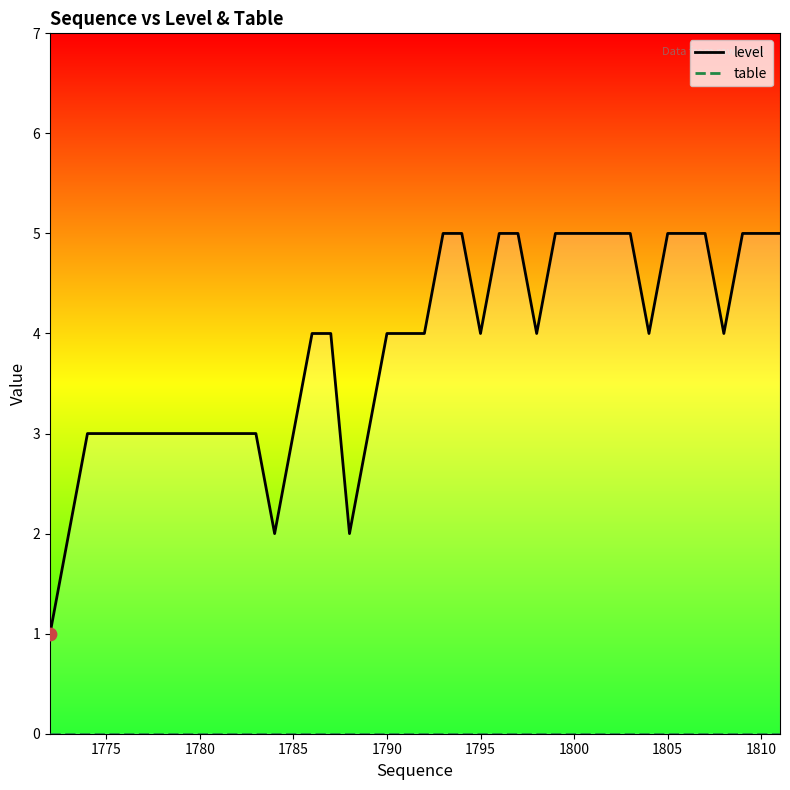

What are all the series names shown in the legend?

level, table